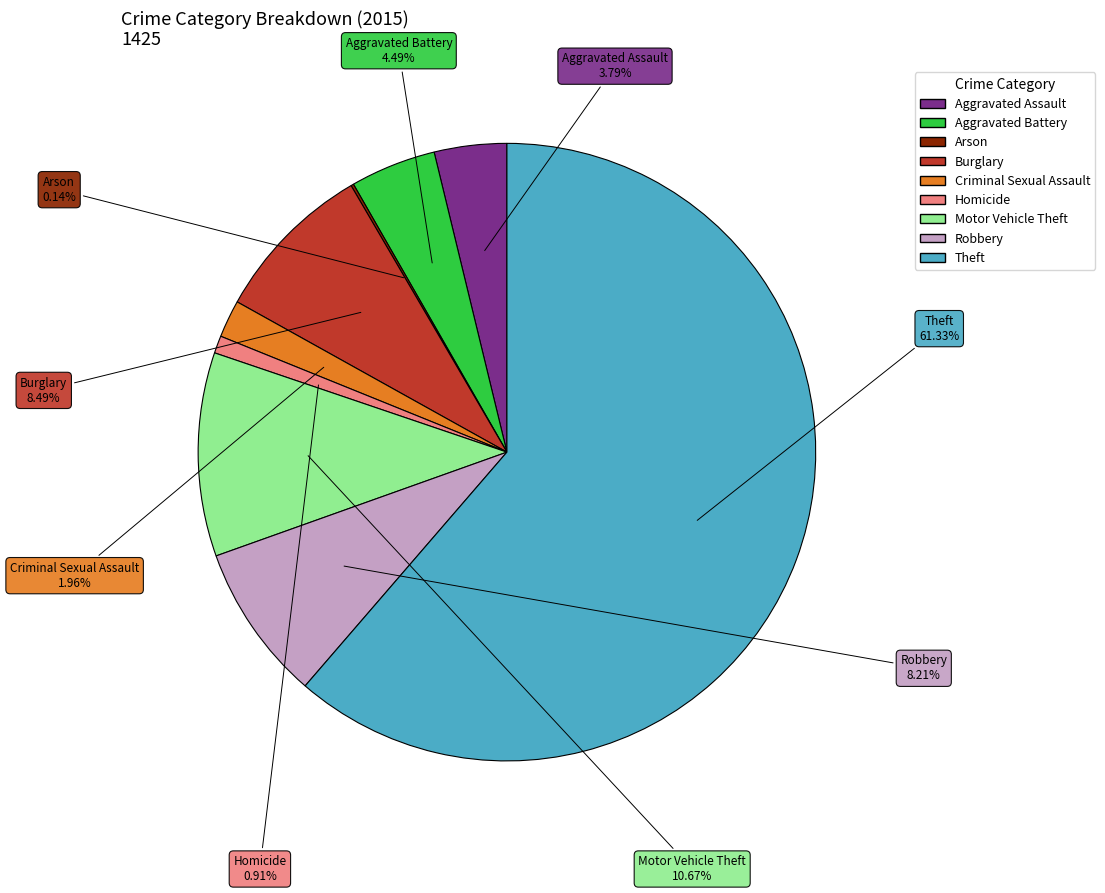

Which has a higher value, Aggravated Assault or Motor Vehicle Theft?

Motor Vehicle Theft